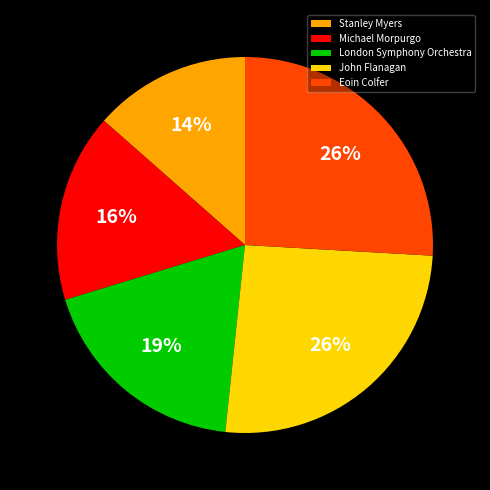

The London Symphony Orchestra slice represents 19% of the pie. True or false?

True